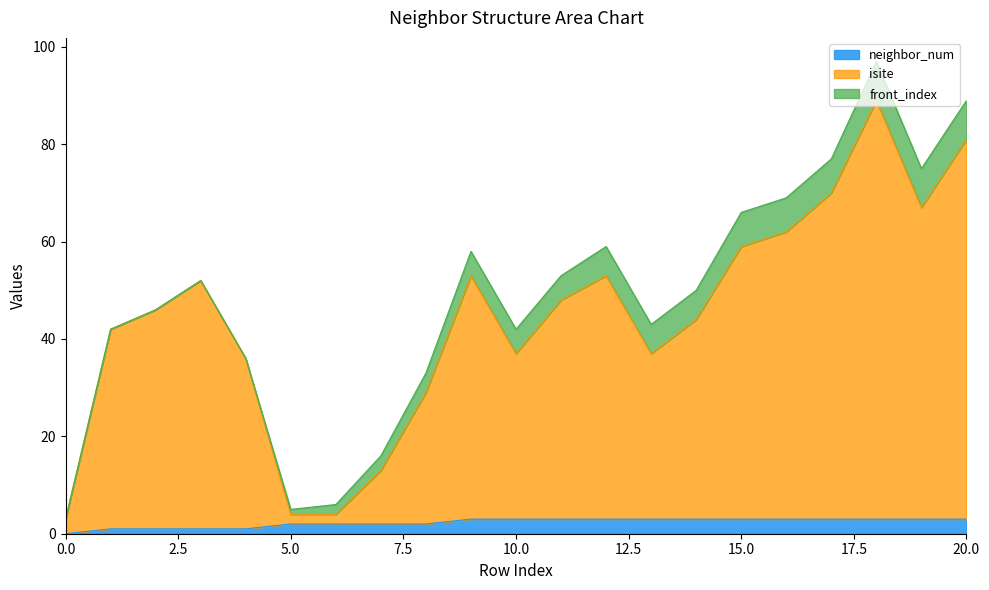

How many values in neighbor_num are above zero?

20